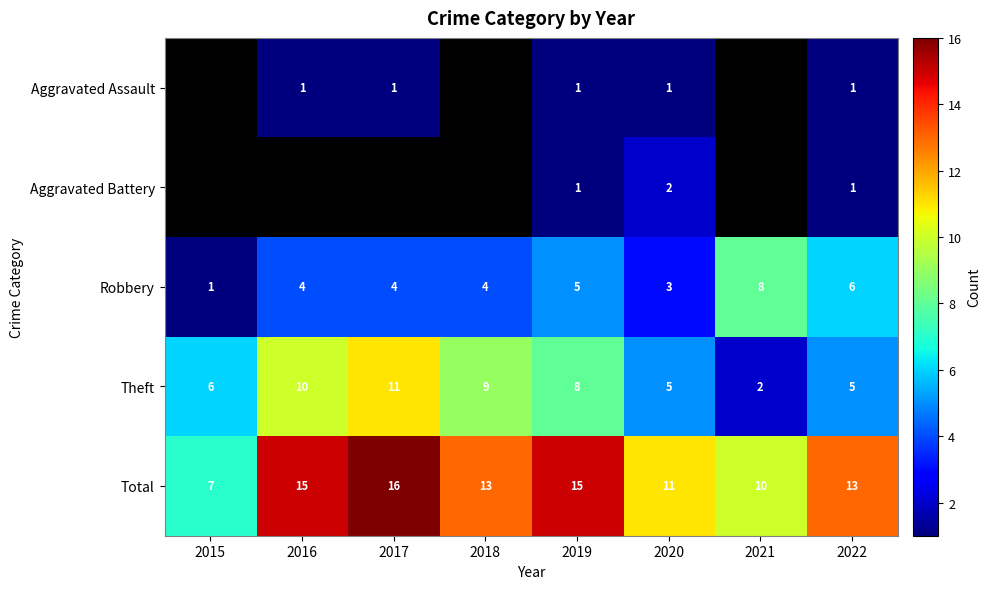

Which label corresponds to the largest value in the chart?

2017